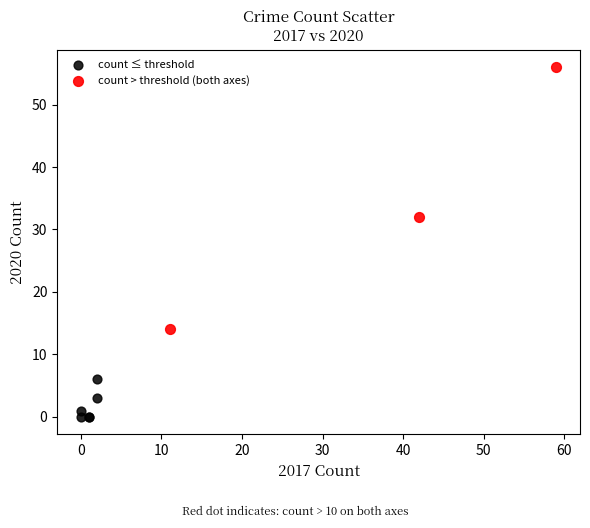

Which series has the largest Y range (max minus min)?

count > threshold (both axes)